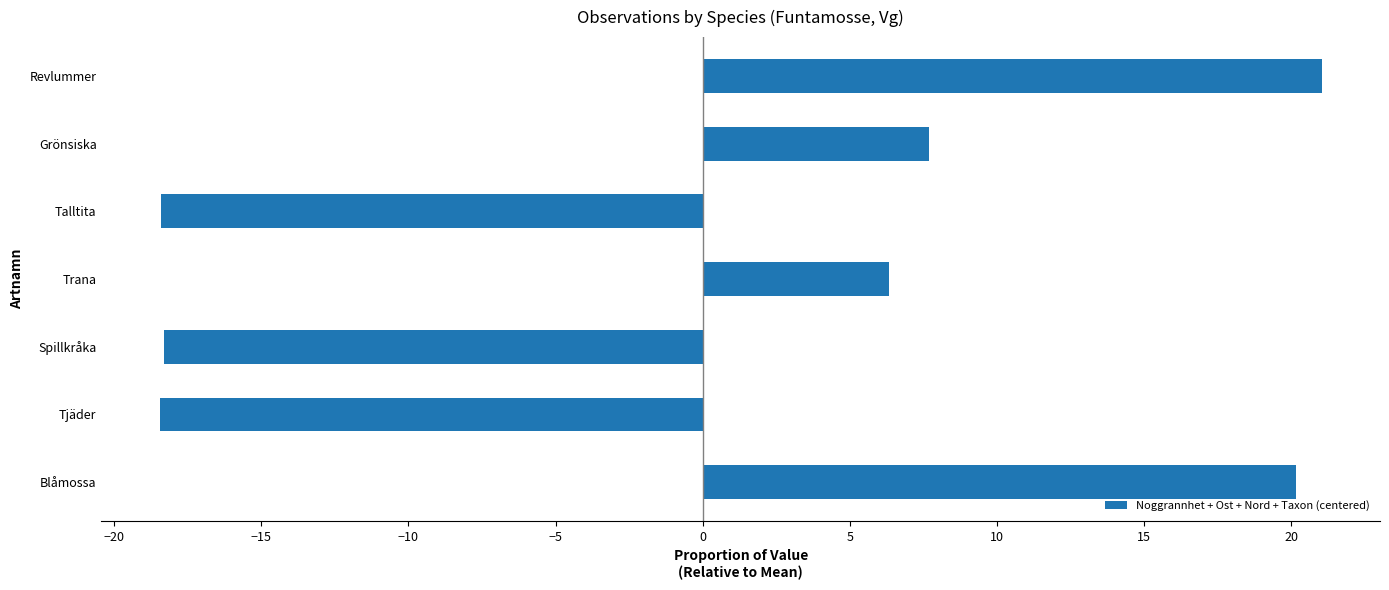

What is the greatest value displayed?

21.0